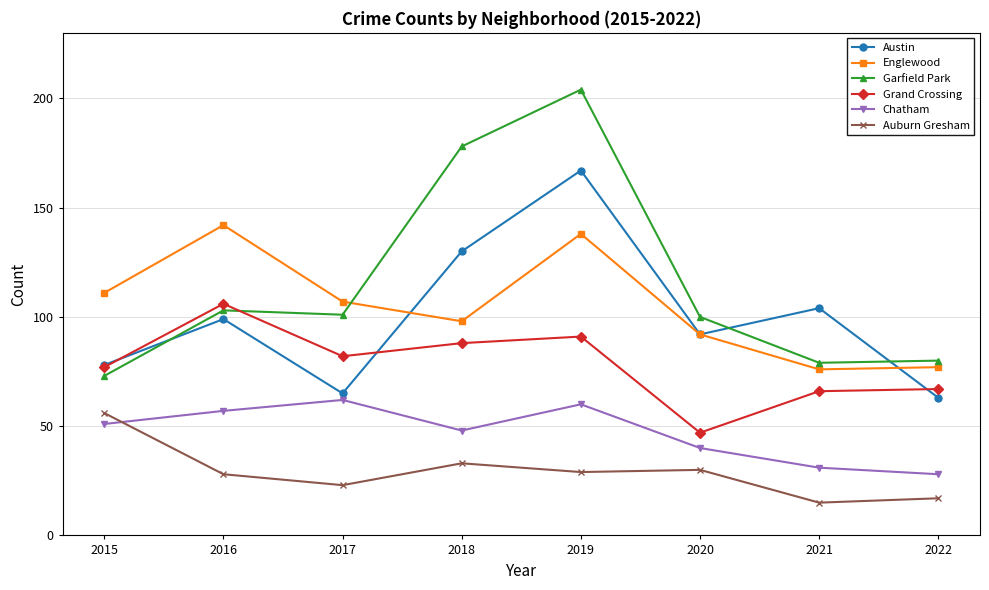

Rank the series at 2022 from lowest to highest value.

Auburn Gresham, Chatham, Austin, Grand Crossing, Englewood, Garfield Park